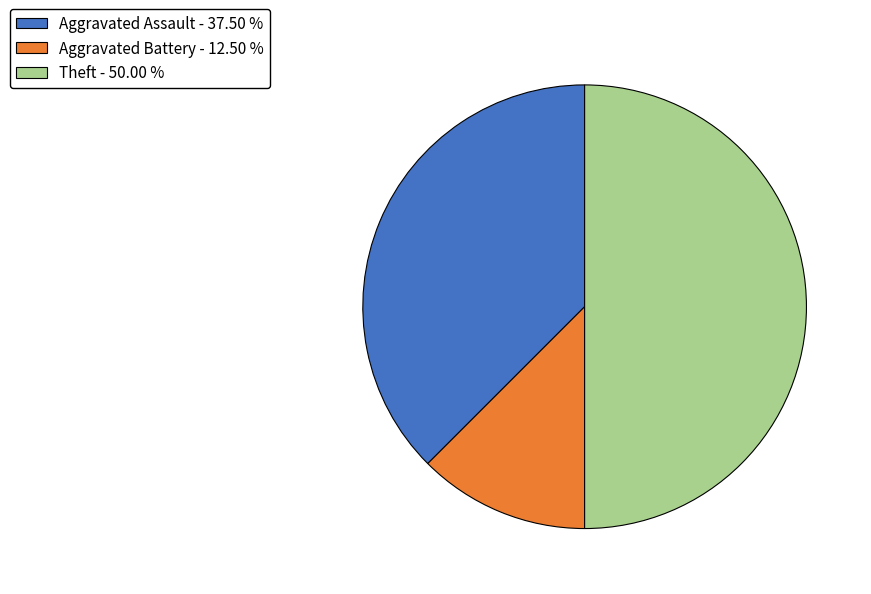

Which has a higher value, Aggravated Battery - 12.50 % or Aggravated Assault - 37.50 %?

Aggravated Assault - 37.50 %